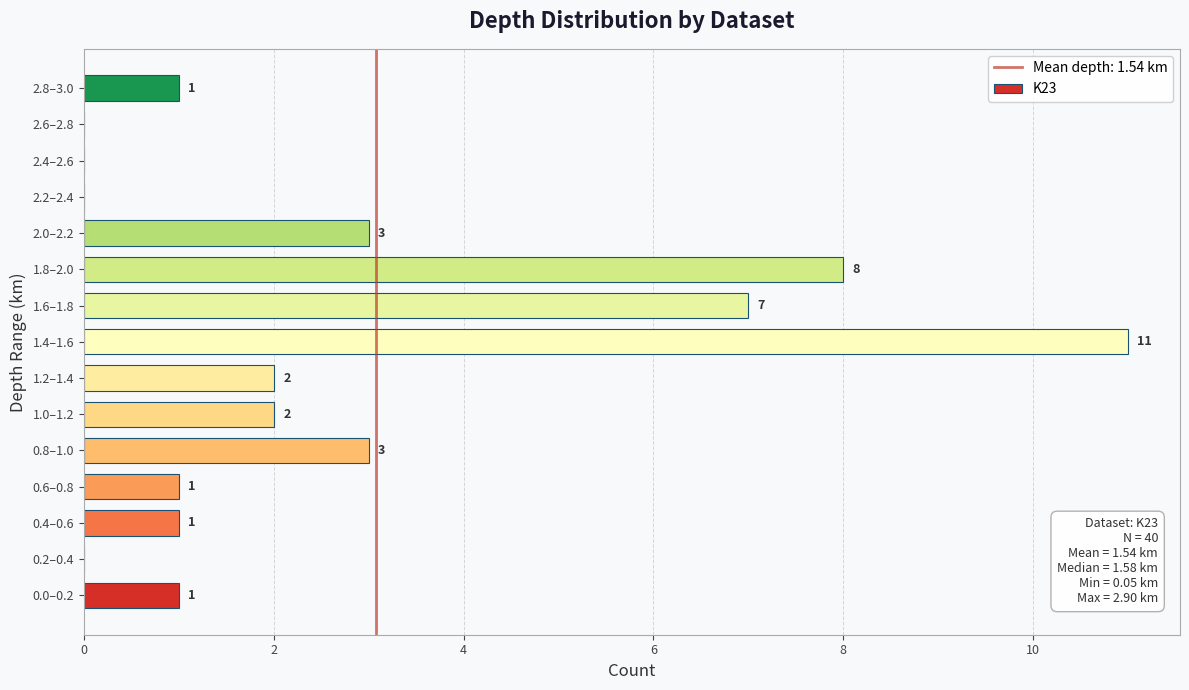

Between 2.4–2.6 and 0.4–0.6, which is larger?

0.4–0.6